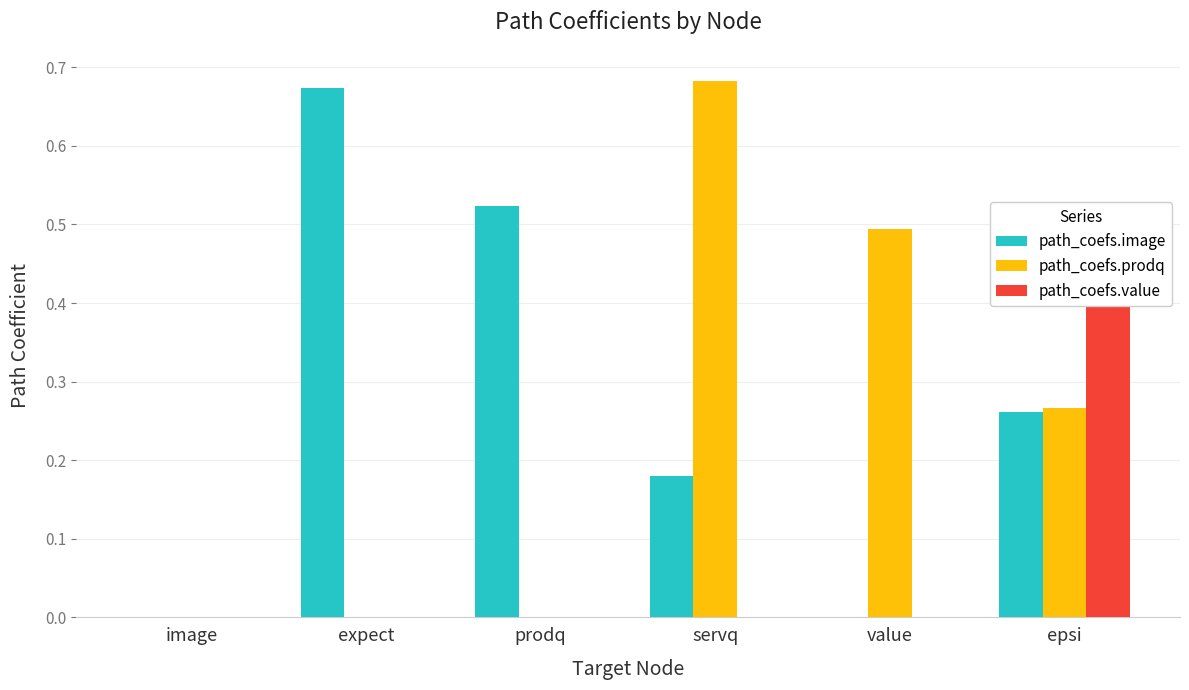

The value of path_coefs.value at epsi is 0.8. True or false?

False